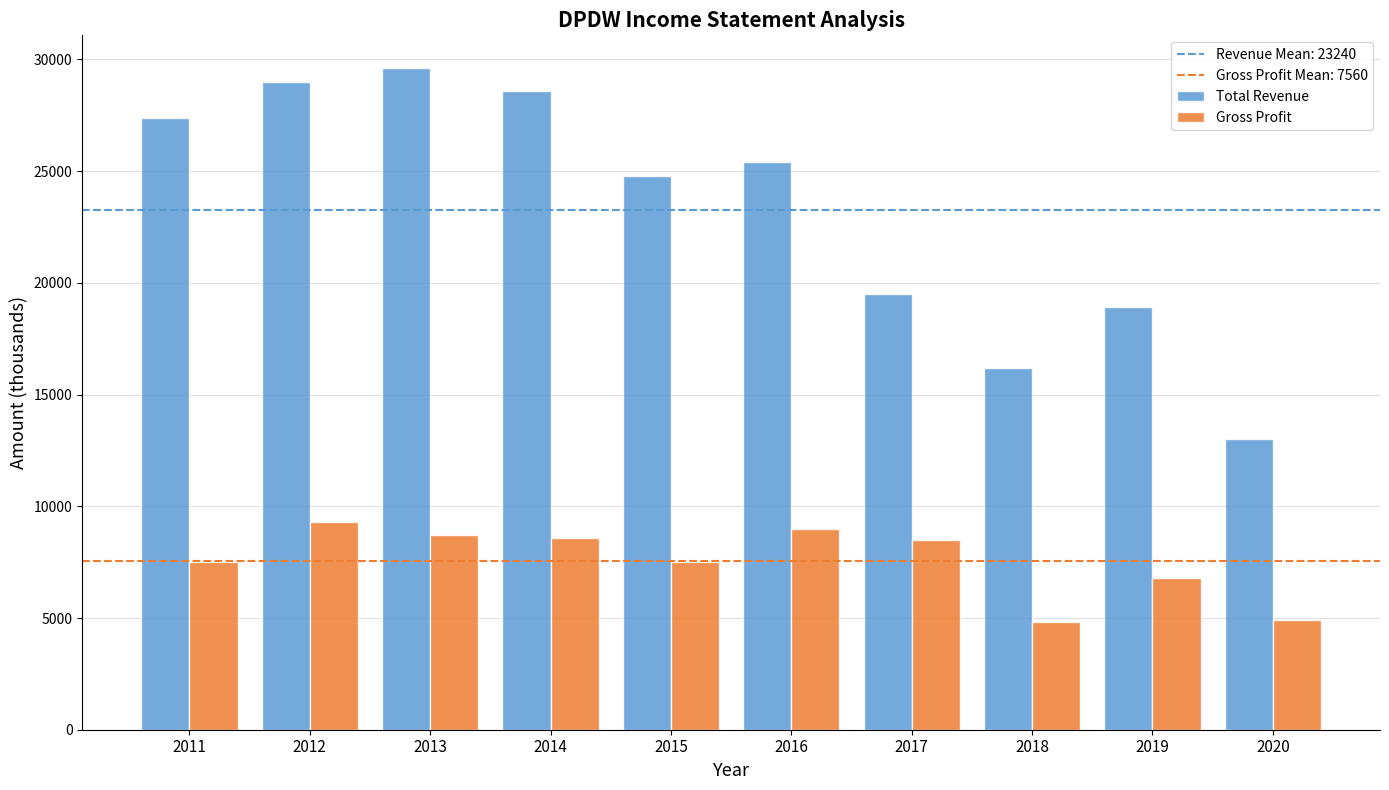

What is the spread (max minus min) of values at 2011?

19900